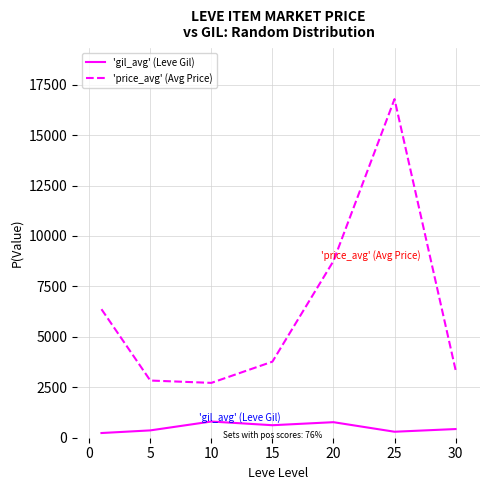

How many values in the 'gil_avg' (Leve Gil) series are below 430?

3